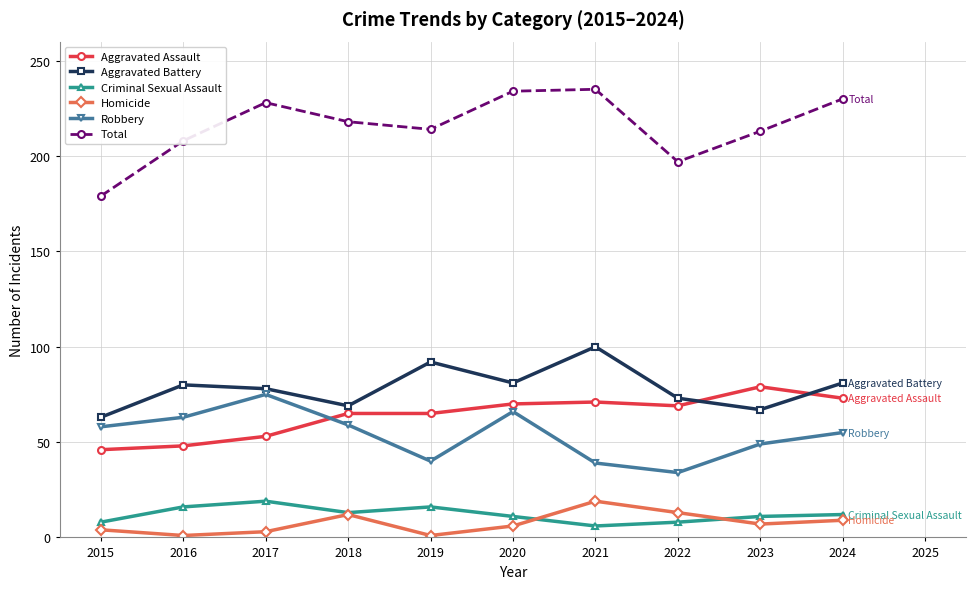

True or false: Aggravated Assault has a value of 16 at 2020.

False